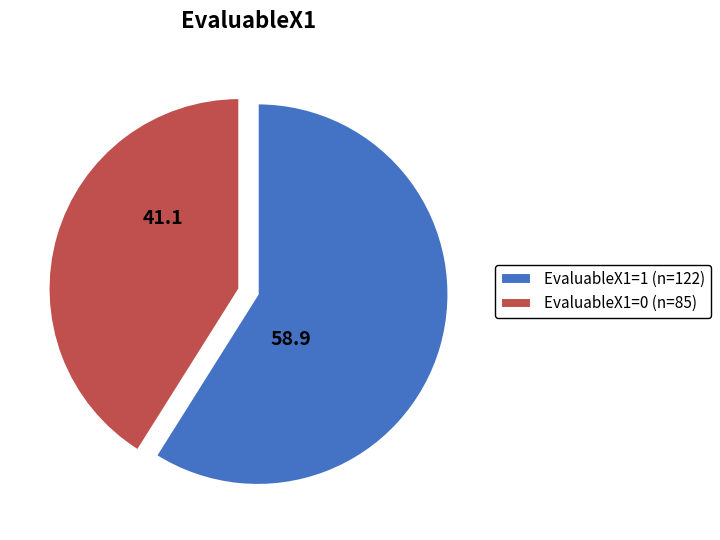

Approximately how many times larger is the value at EvaluableX1=1 (n=122) compared to EvaluableX1=0 (n=85)?

1.4